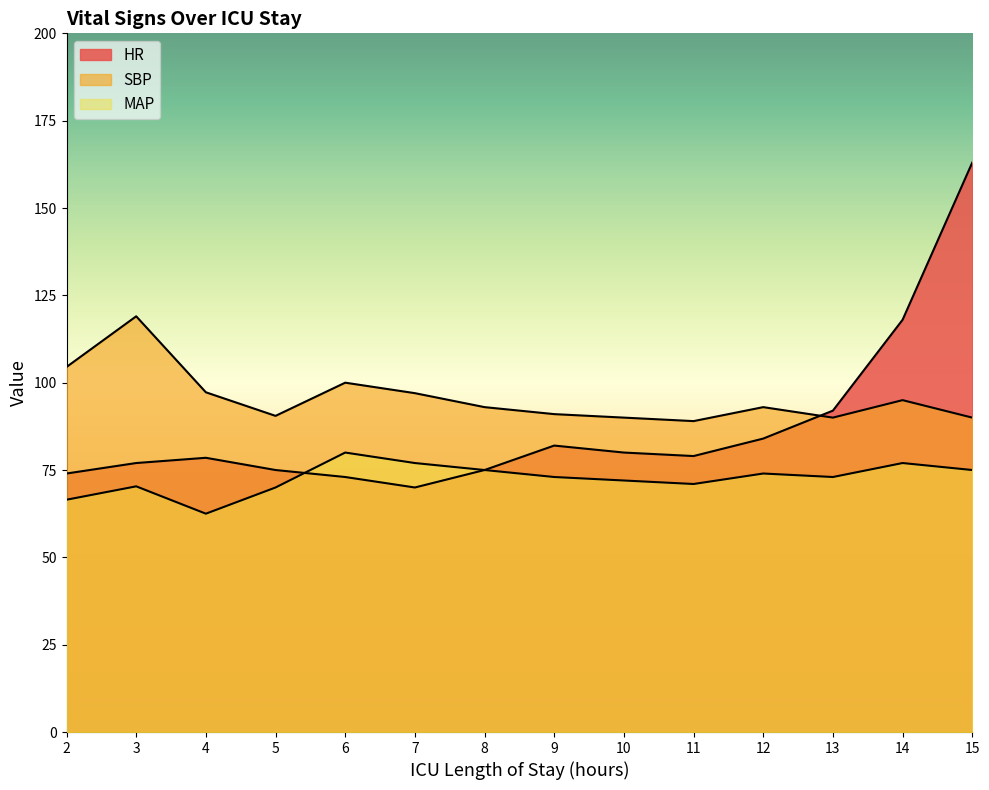

Which category has the lowest value in the SBP series?

11